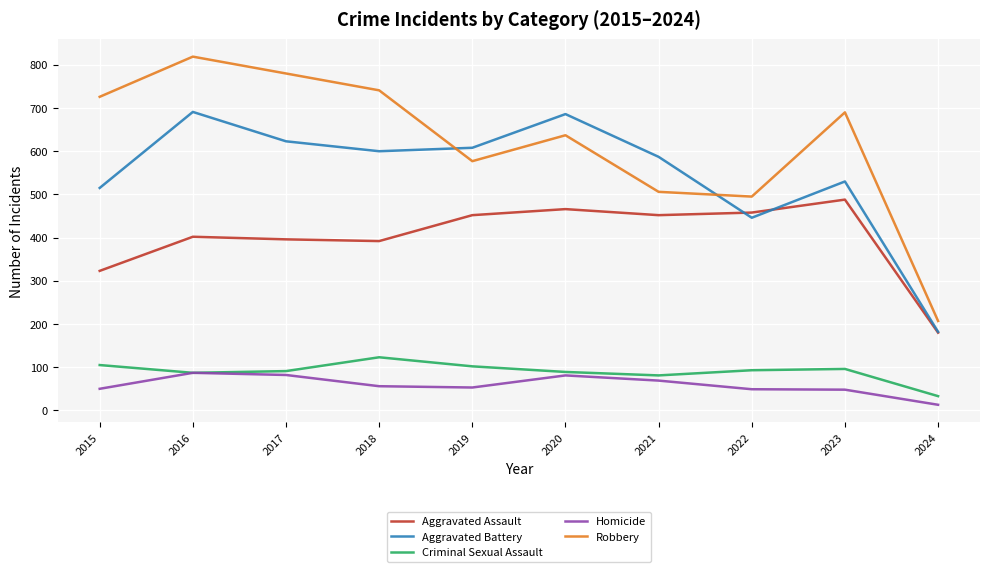

At which label does Homicide first exceed 56?

2016